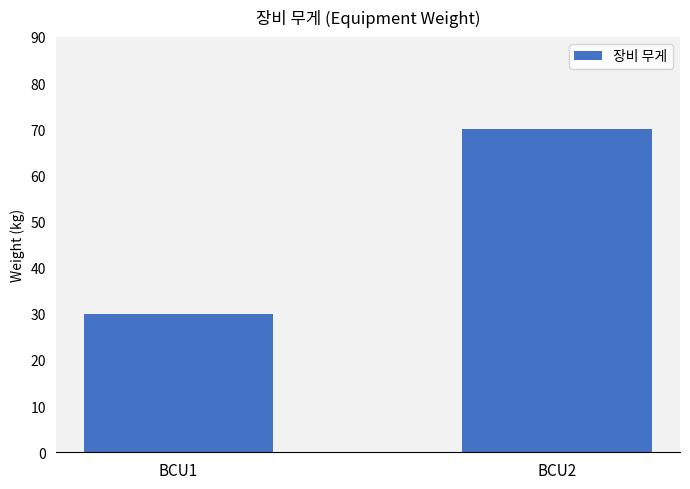

Reading left to right, extract all data points from this chart.

30	70